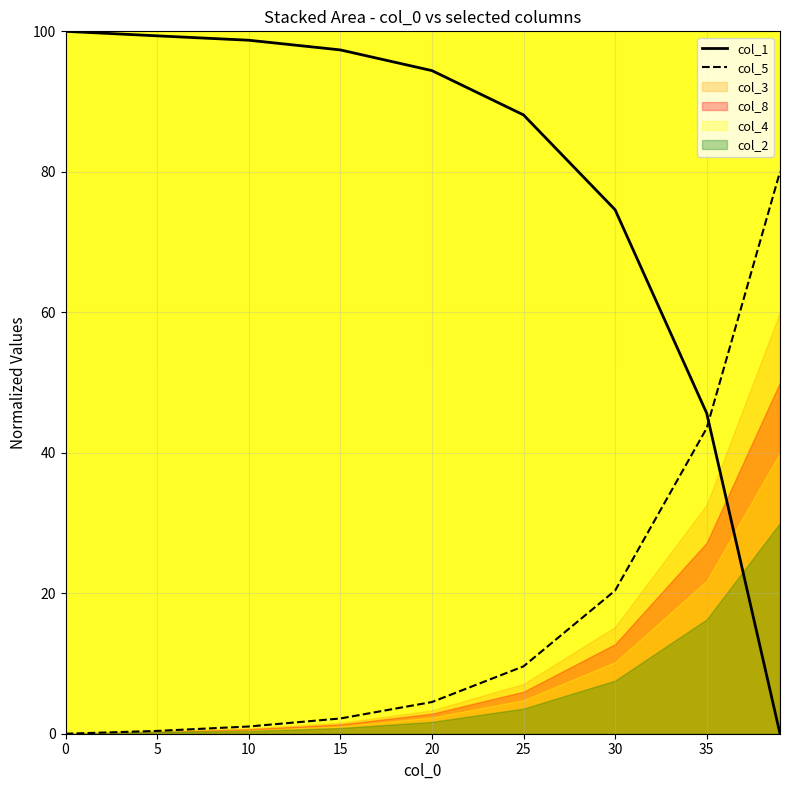

Reading left to right, transcribe all the data shown in this chart.

col_1: 100.0	99.4	98.7	97.4	94.4	88.1	74.6	45.6	0.0
col_5: 0.0	0.4	1.0	2.2	4.5	9.6	20.4	43.5	80.0